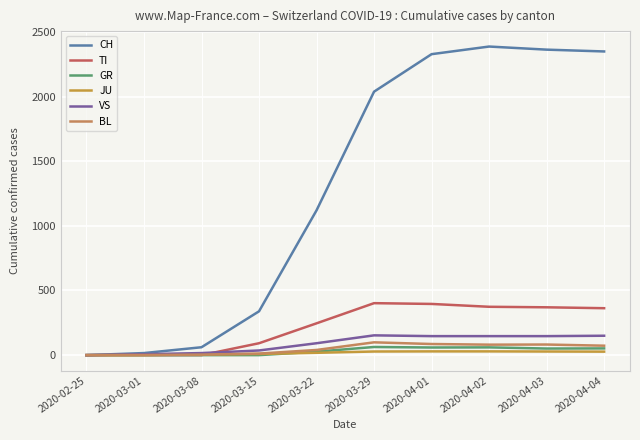

What is the sum of all BL values?

478